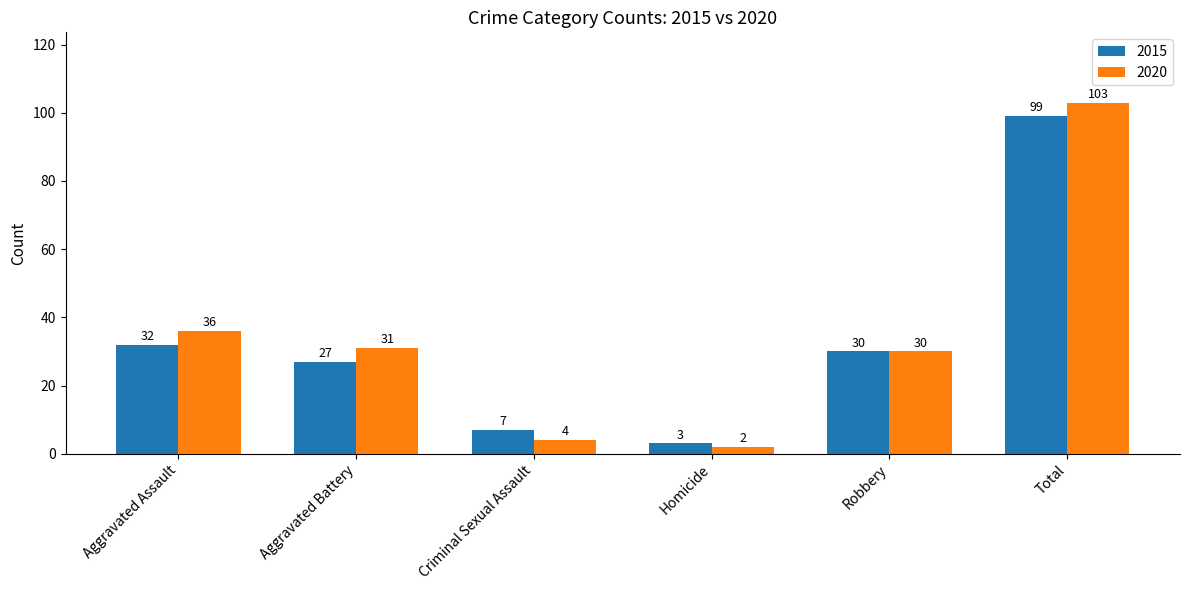

Rank the series by their average value, from lowest to highest.

2015, 2020